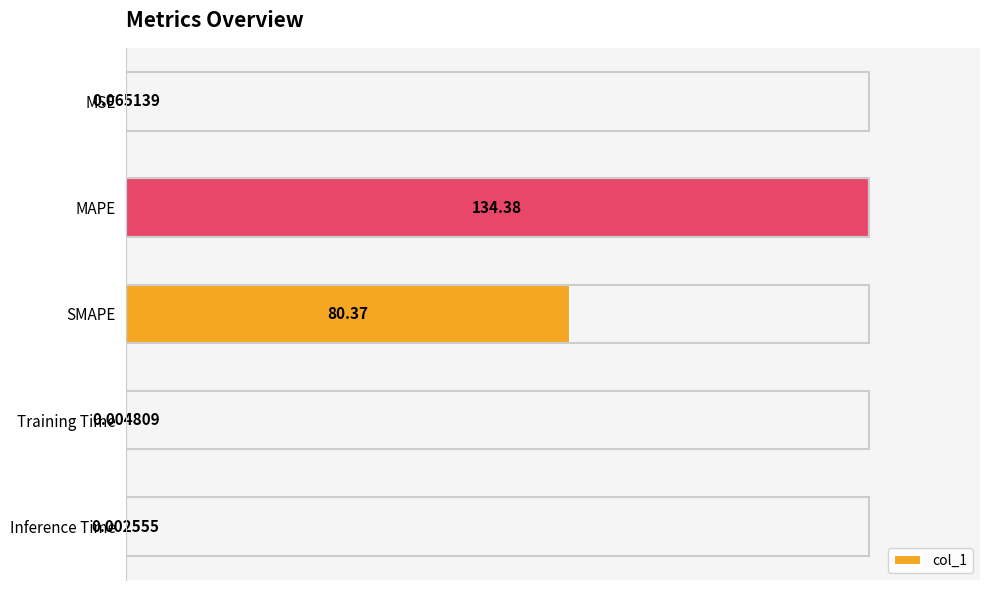

What is the change in value from MSE to SMAPE?

+59.8